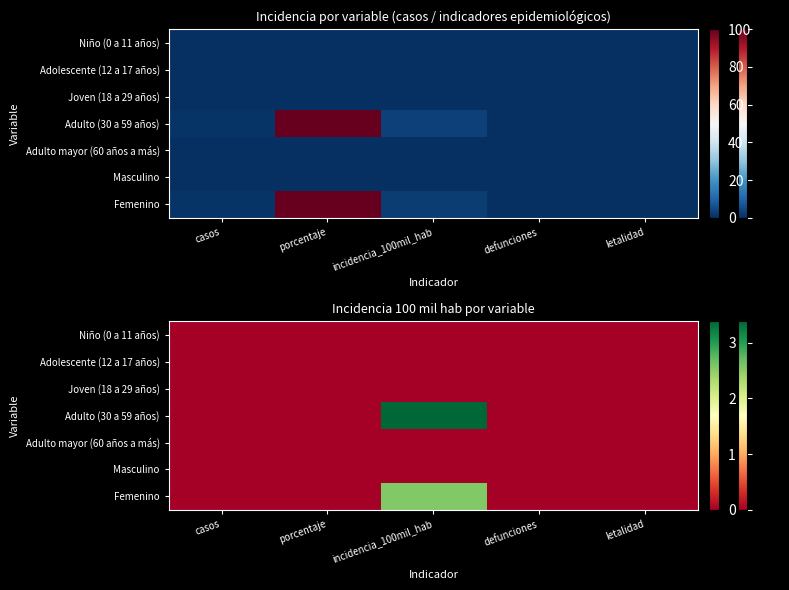

At which category is the sum across all series the highest?

incidencia_100mil_hab